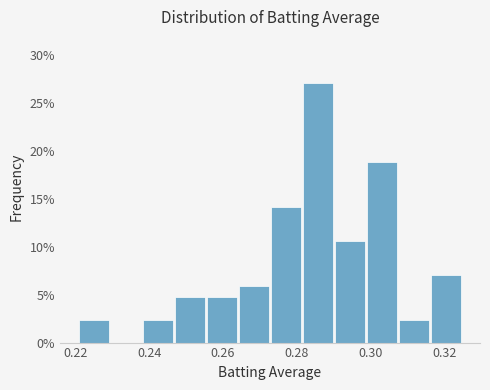

Reading left to right, list every bar in this chart as the range it spans on the x-axis followed by its height. Neither the bar edges nor the heights are printed on the chart, so give them approximately, as read against the axes.

0.222 to 0.230: 2.5
0.230 to 0.238: 0
0.238 to 0.248: 2.5
0.248 to 0.256: 4.5
0.256 to 0.264: 4.5
0.264 to 0.274: 6.0
0.274 to 0.282: 14.0
0.282 to 0.290: 27.0
0.290 to 0.300: 10.5
0.300 to 0.308: 19.0
0.308 to 0.316: 2.5
0.316 to 0.326: 7.0